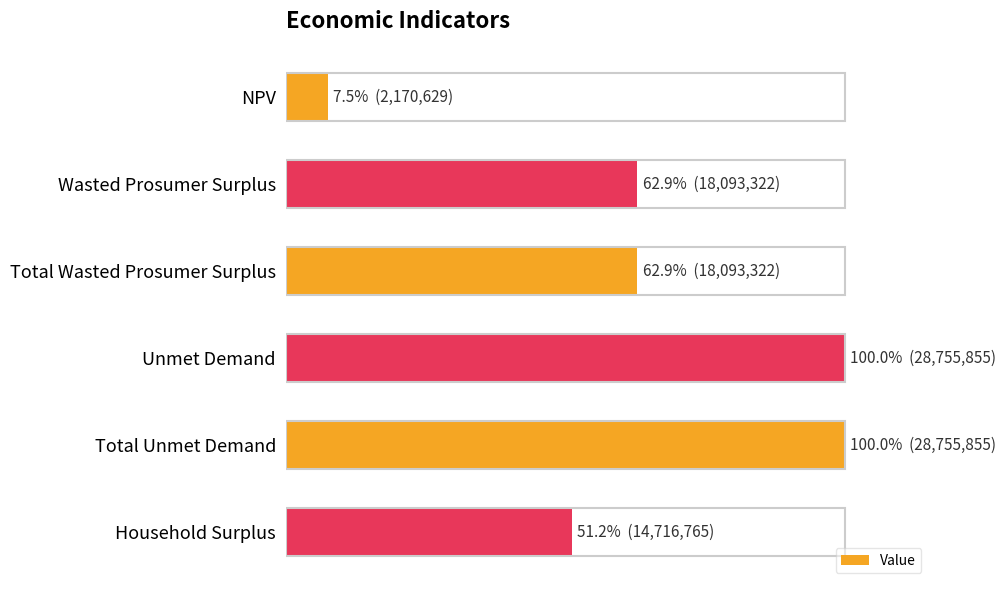

What is the minimum value shown in the chart?

2170628.8